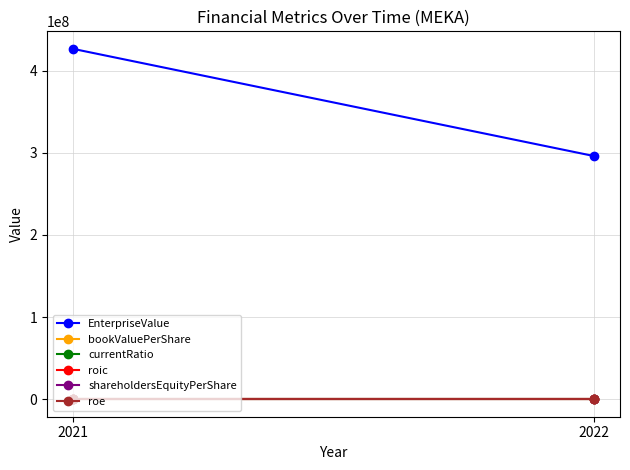

What is the average value of the shareholdersEquityPerShare series?

7.5